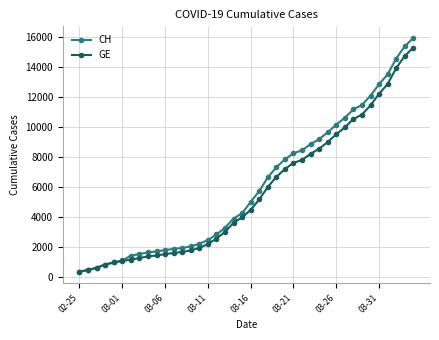

What is the value of the CH point at the 26th from the left?

8249